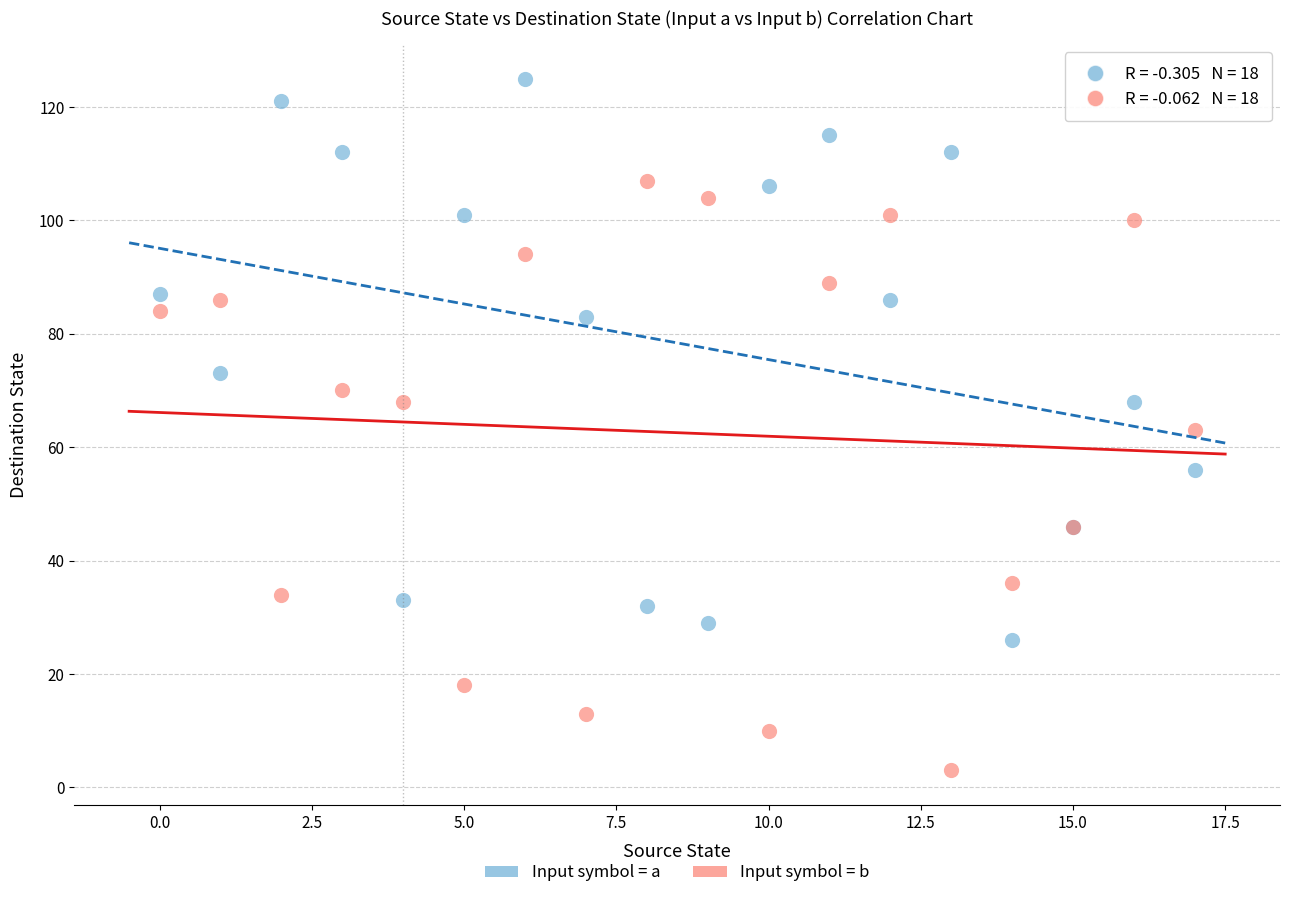

Which series contains the highest Y value?

Input symbol = a